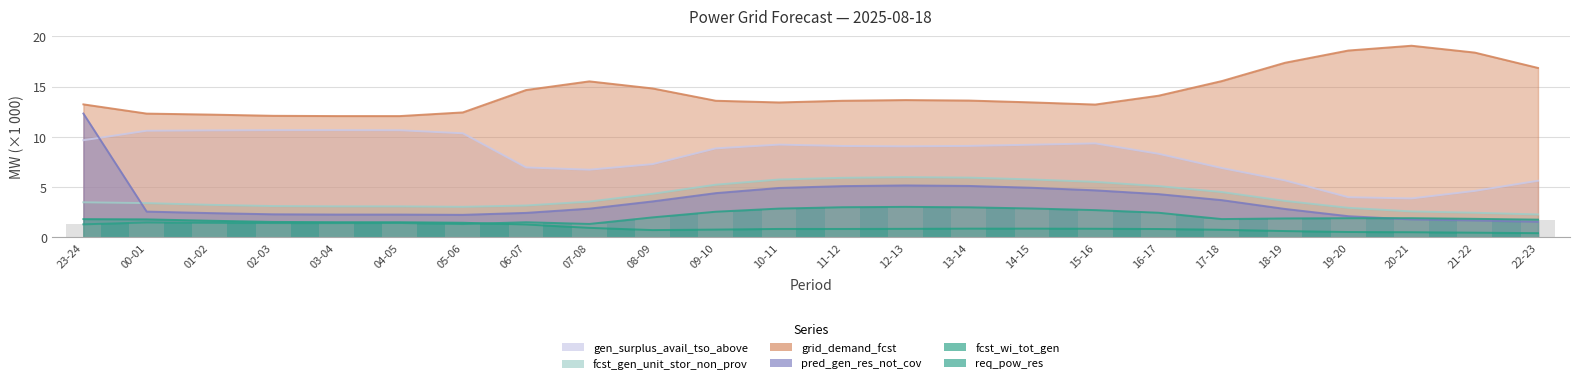

At which label does pred_gen_res_not_cov reach its peak?

23-24